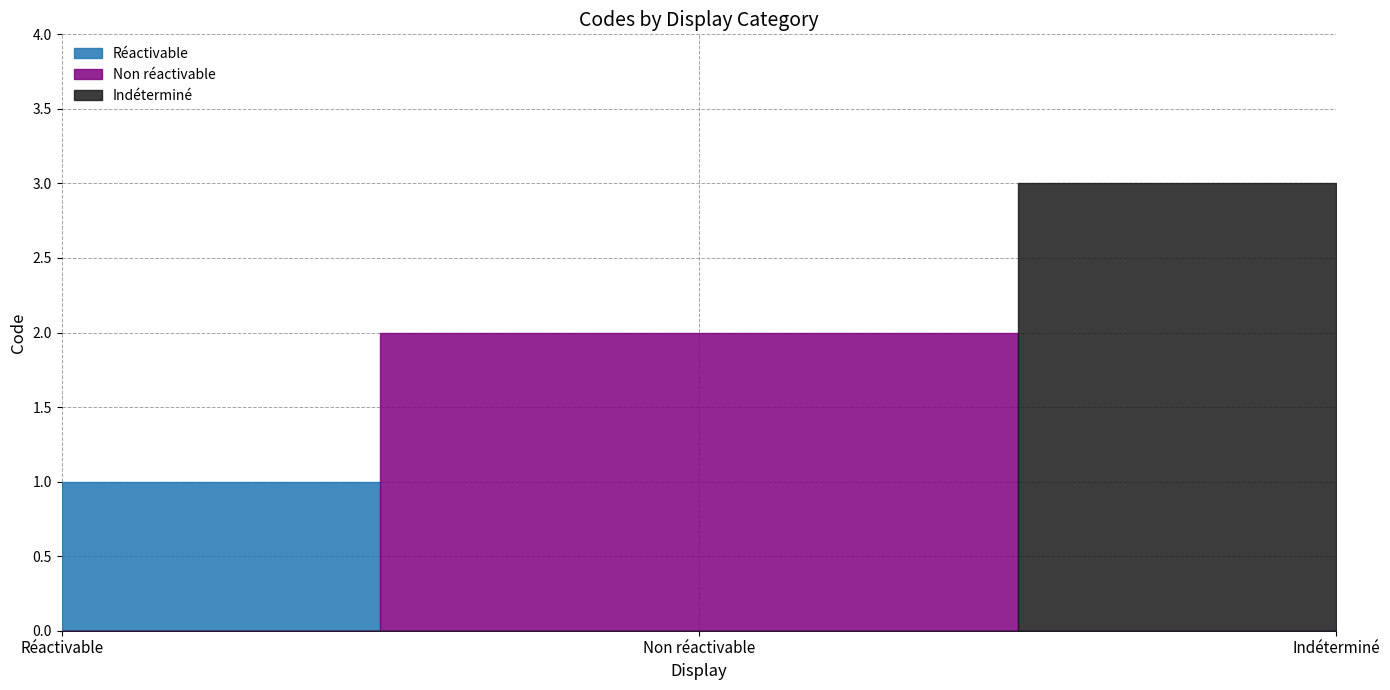

At which category does the chart reach its peak across all series?

Indéterminé